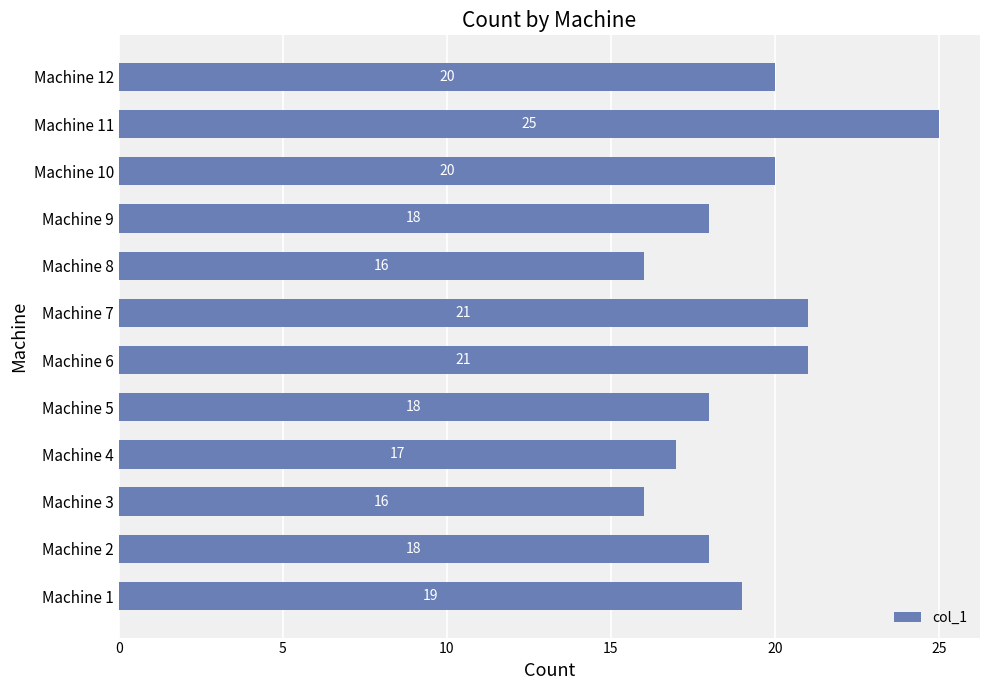

What is the smallest value displayed?

16